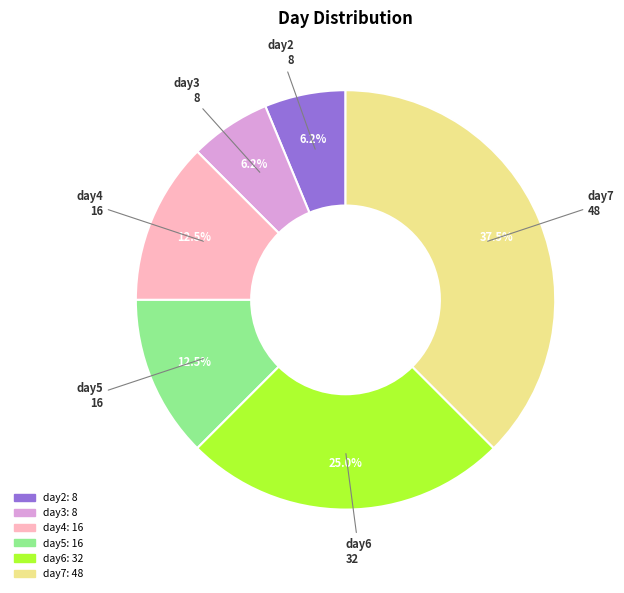

Is there a majority slice in this chart?

No